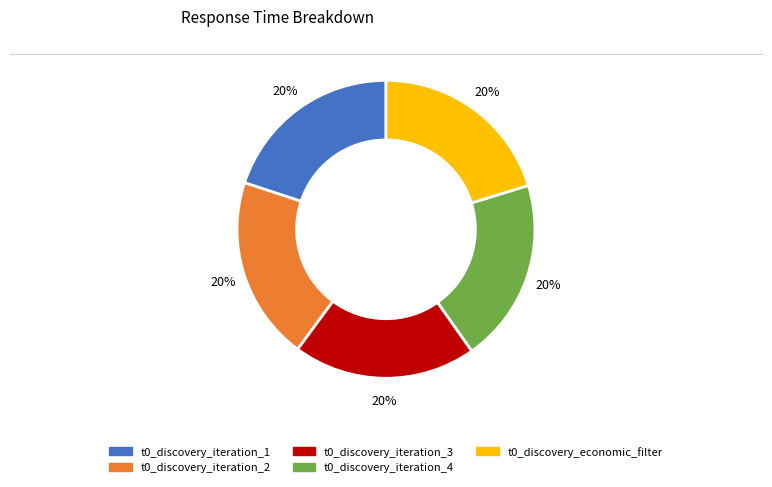

How many slices are in this pie chart?

5